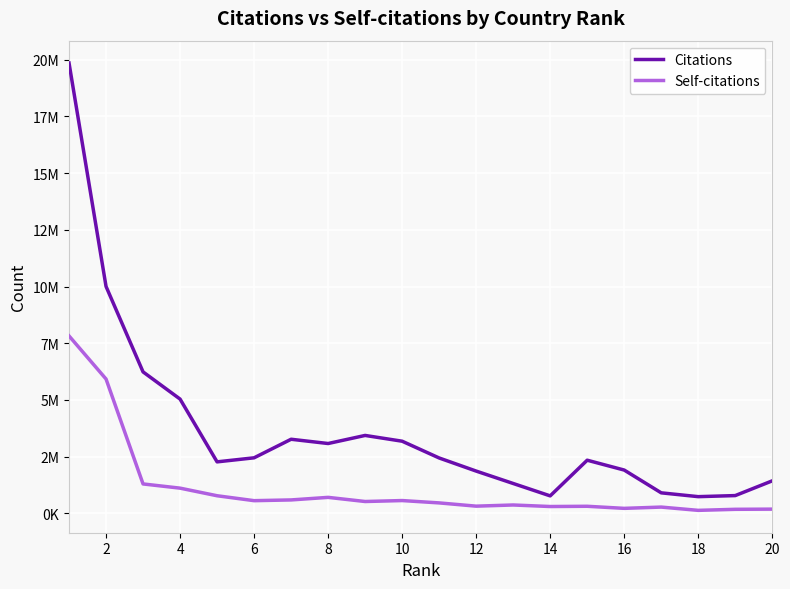

What is the minimum value shown in the chart?

126891